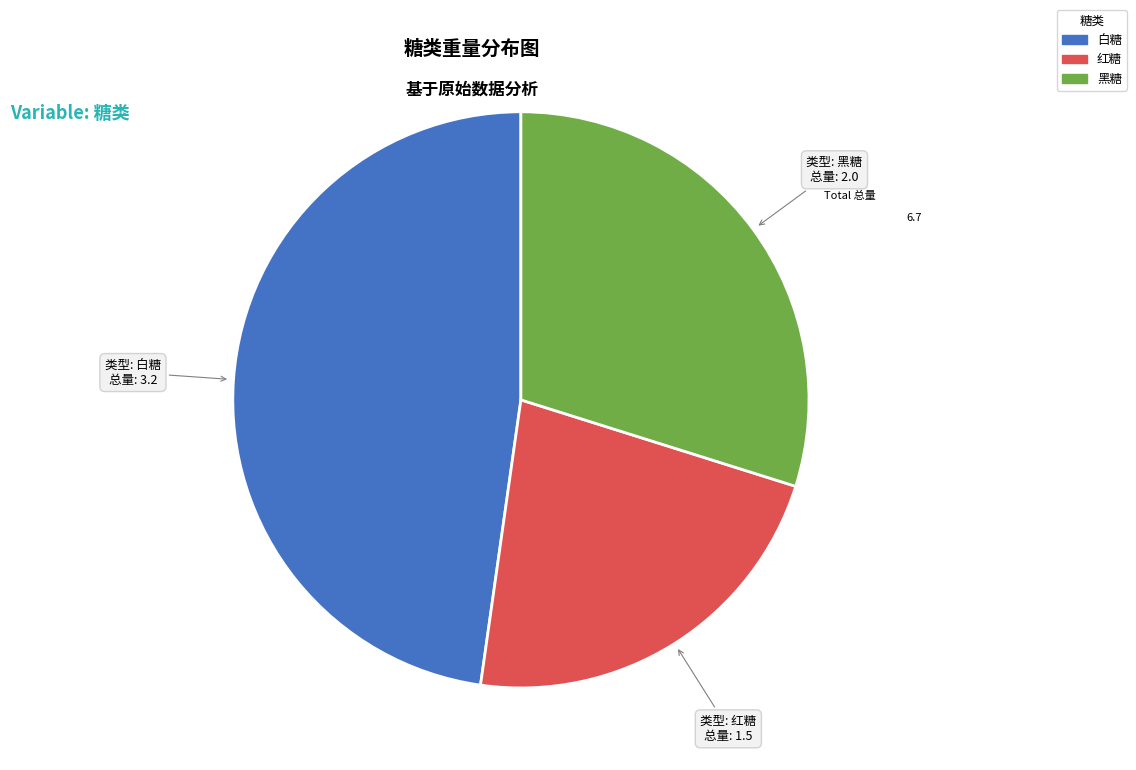

Which has a higher value, 黑糖 or 红糖?

黑糖